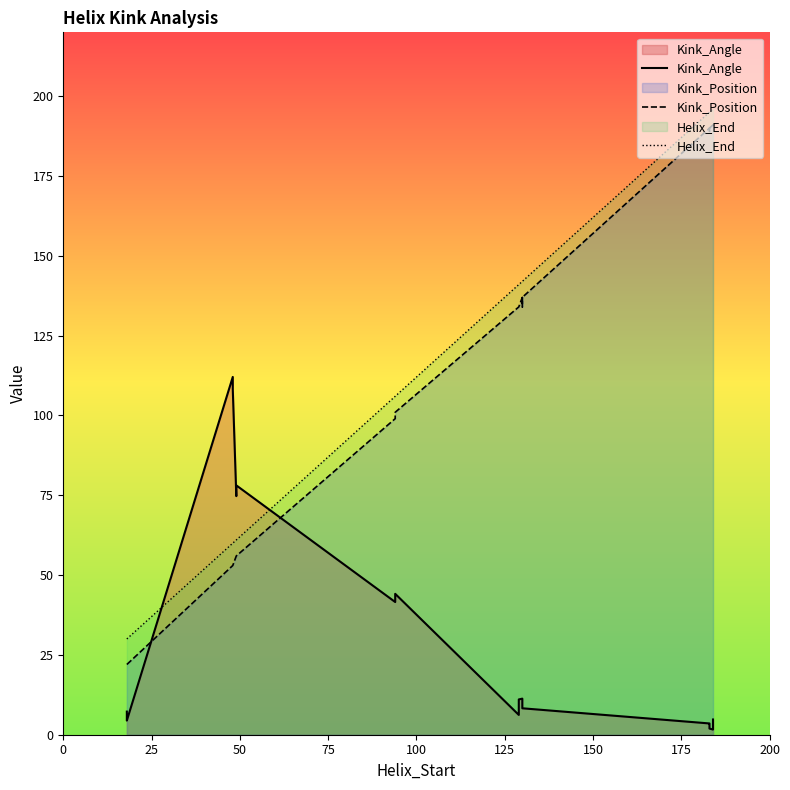

How many lines are shown in the chart?

3